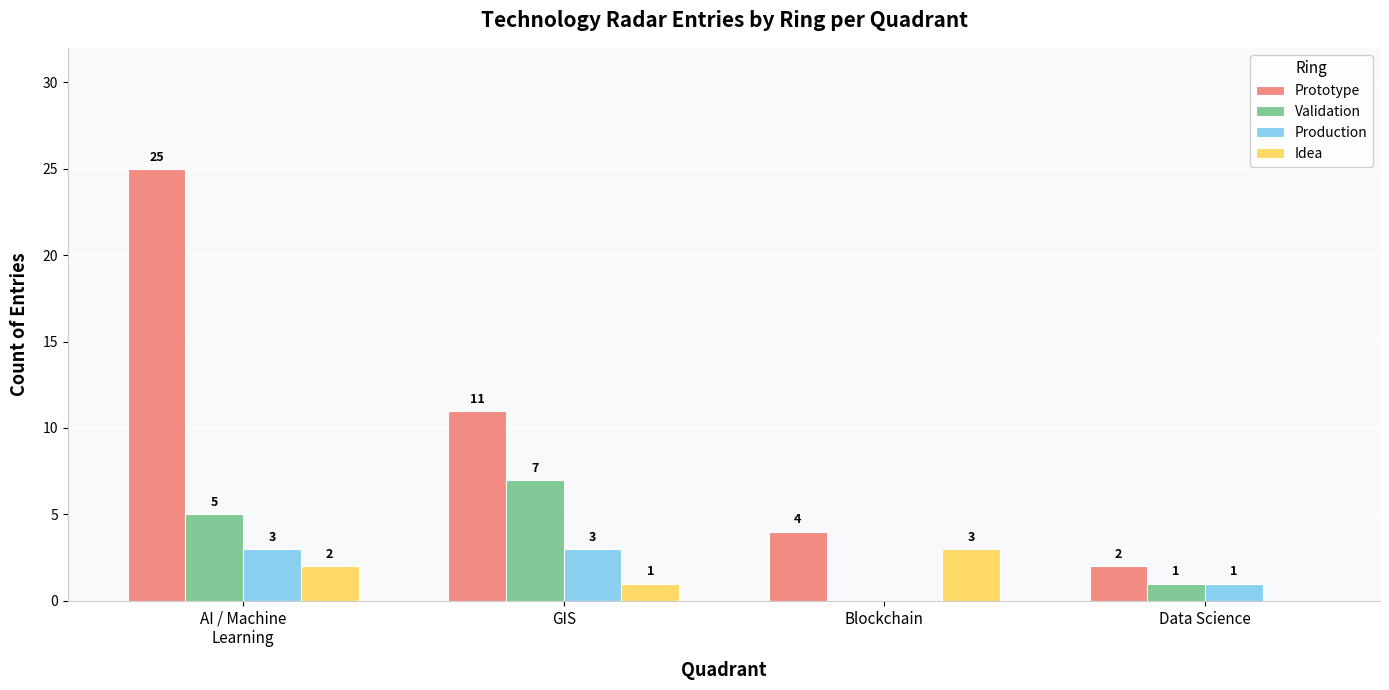

Reading right to left, extract all data points from this chart.

Prototype: Data Science=2	Blockchain=4	GIS=11	AI / Machine
Learning=25
Validation: Data Science=1	Blockchain=0	GIS=7	AI / Machine
Learning=5
Production: Data Science=1	Blockchain=0	GIS=3	AI / Machine
Learning=3
Idea: Data Science=0	Blockchain=3	GIS=1	AI / Machine
Learning=2